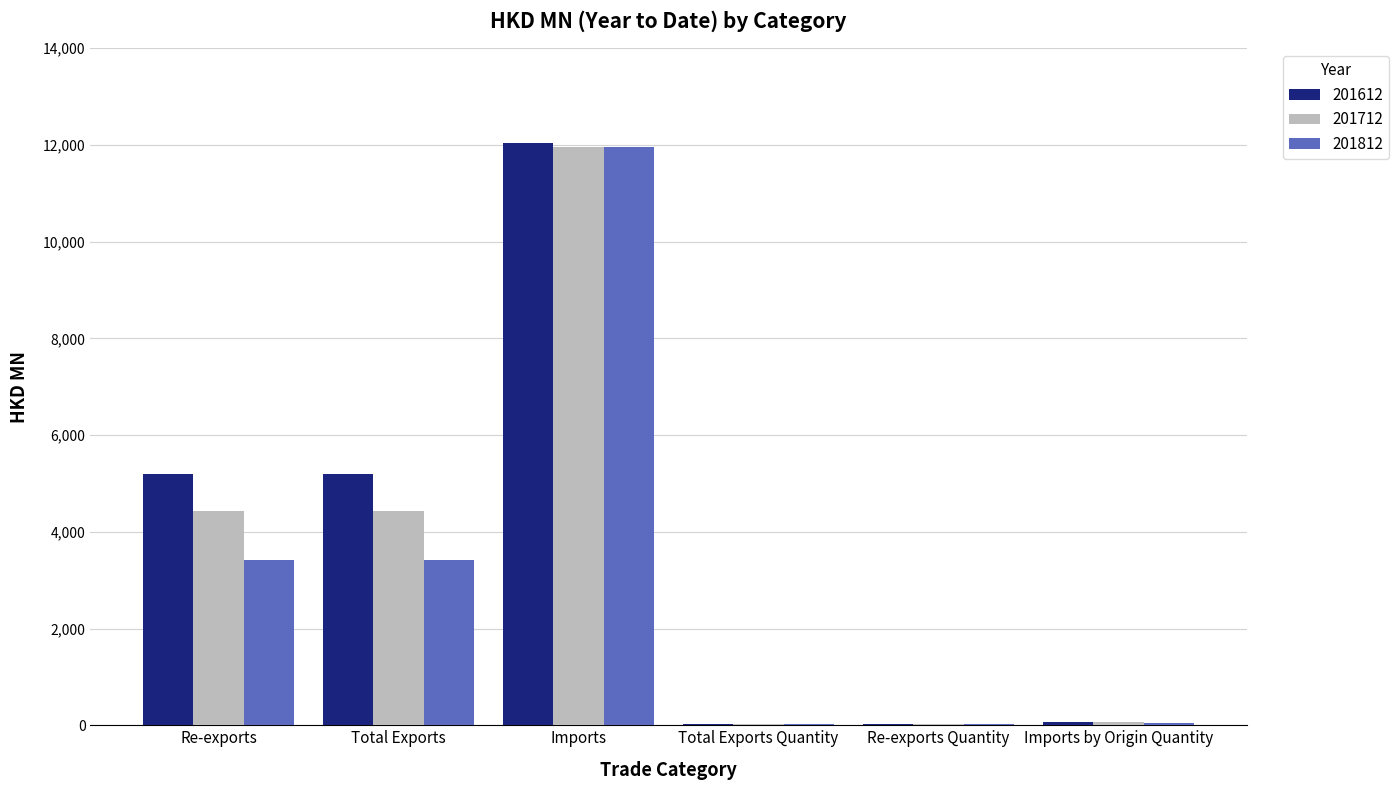

What is the difference between the 201612 values at Imports and Total Exports Quantity?

12016.8